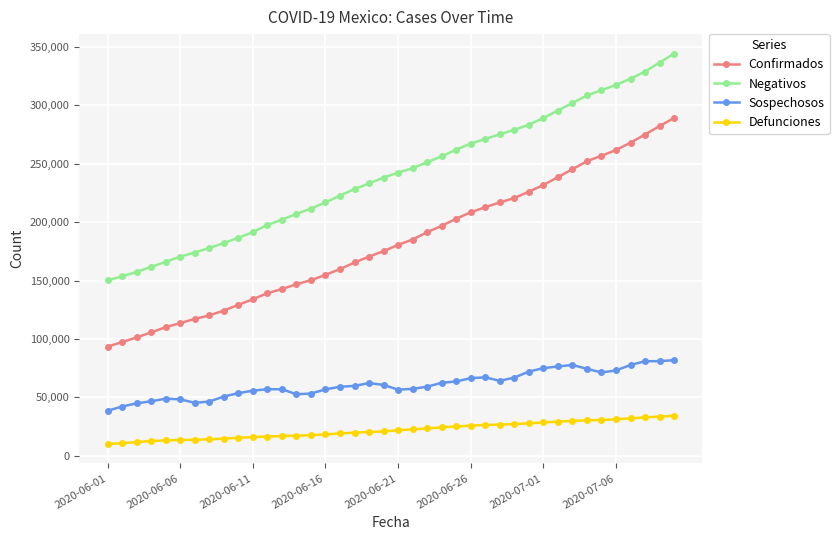

What is the highest value of the Defunciones series?

34191